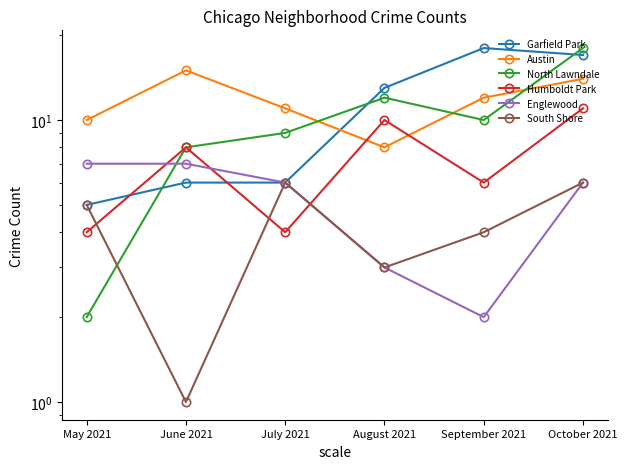

True or false: South Shore has more than 1 points higher than both neighbors.

False